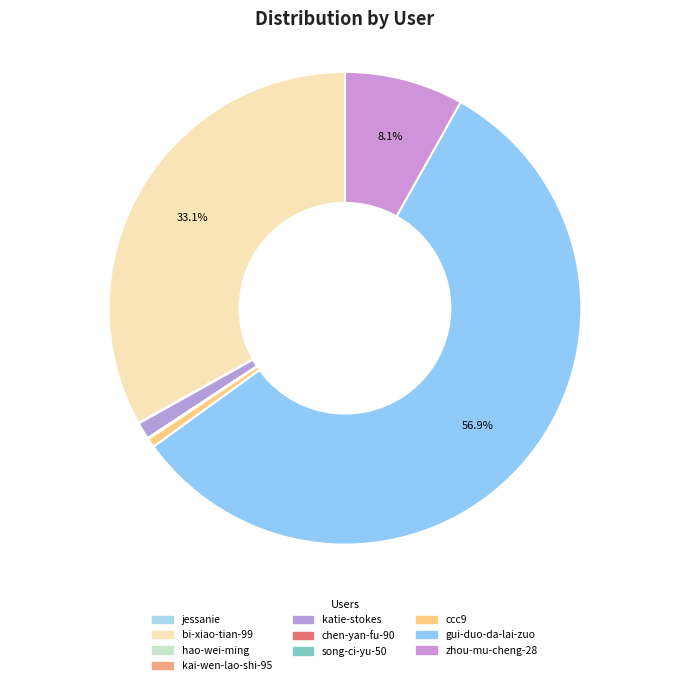

The ccc9 slice represents 11% of the pie. True or false?

False